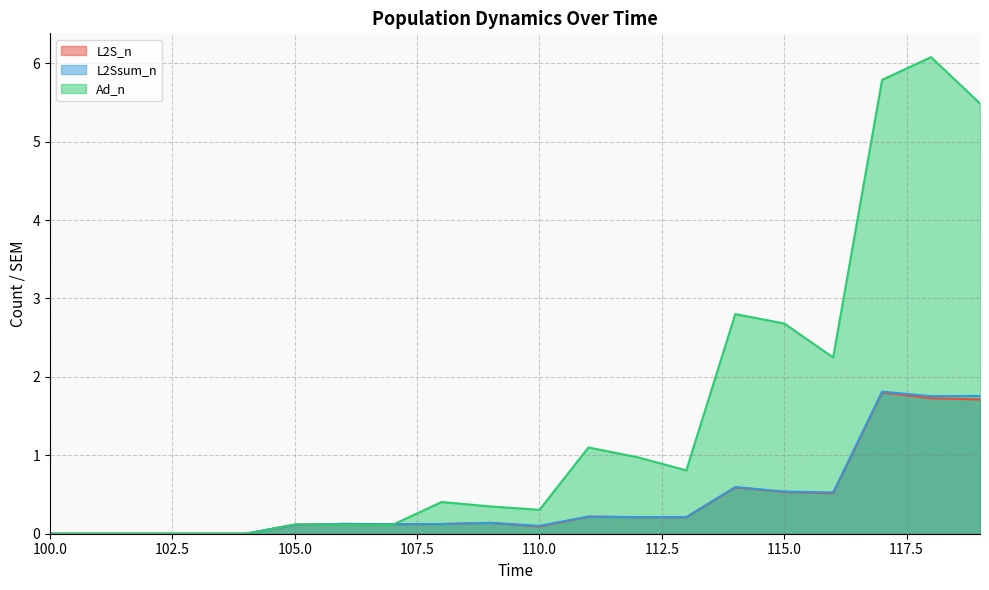

What is the difference between the highest and lowest values at 111?

0.9